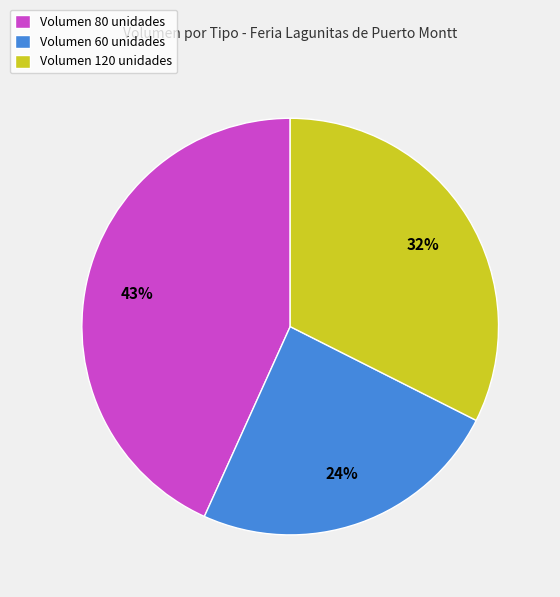

The Volumen 120 unidades slice represents 32% of the pie. True or false?

True